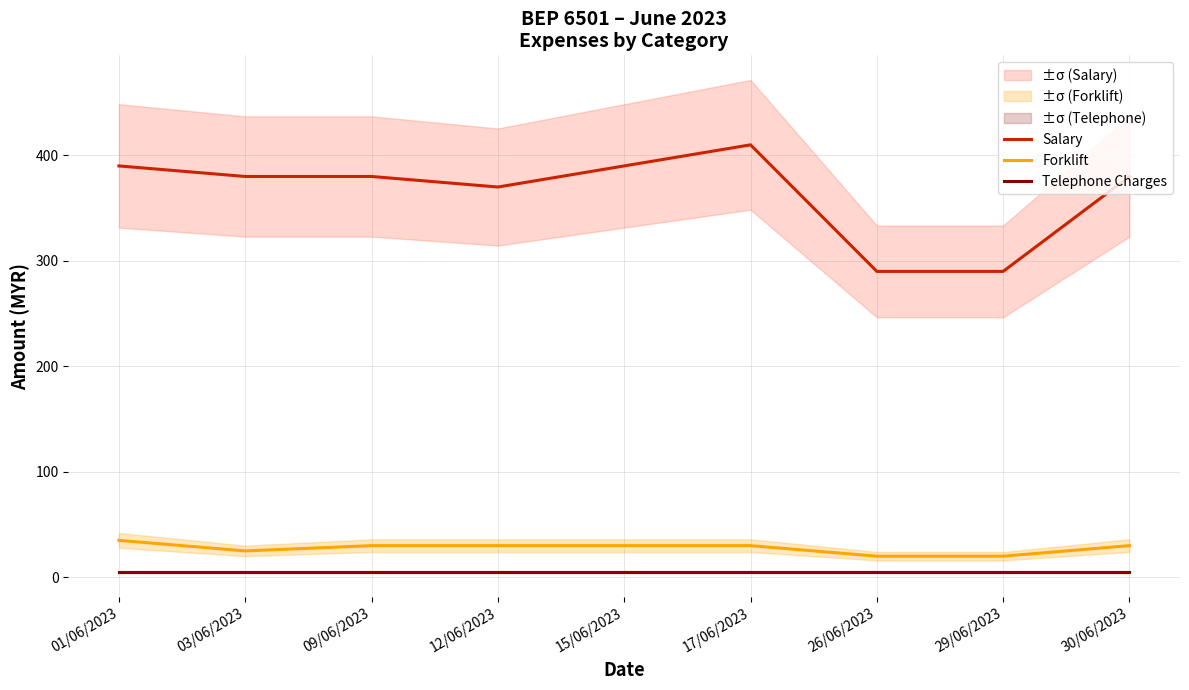

Reading left to right, what are all the values shown in this chart?

Salary: 01/06/2023=390	03/06/2023=380	09/06/2023=380	12/06/2023=370	15/06/2023=390	17/06/2023=410	26/06/2023=290	29/06/2023=290	30/06/2023=380
Forklift: 01/06/2023=35	03/06/2023=25	09/06/2023=30	12/06/2023=30	15/06/2023=30	17/06/2023=30	26/06/2023=20	29/06/2023=20	30/06/2023=30
Telephone Charges: 01/06/2023=5	03/06/2023=5	09/06/2023=5	12/06/2023=5	15/06/2023=5	17/06/2023=5	26/06/2023=5	29/06/2023=5	30/06/2023=5